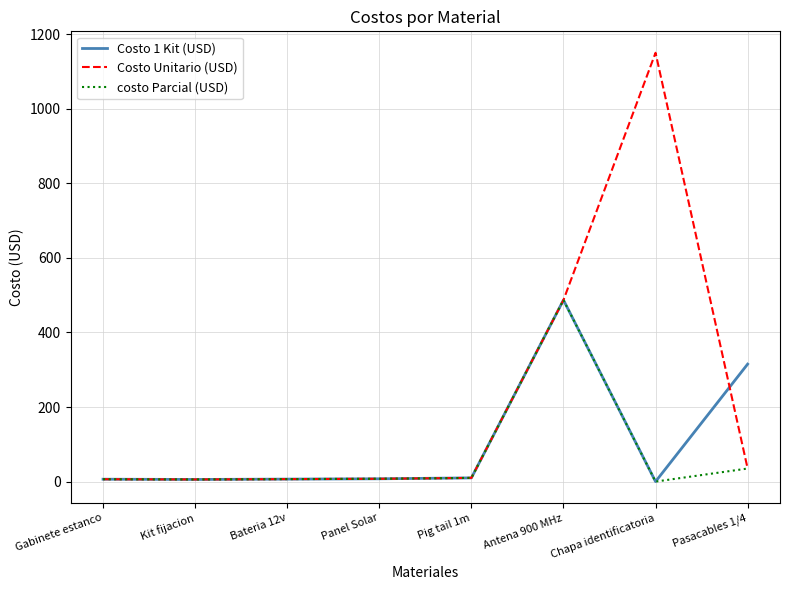

At which label is costo Parcial (USD) closest to 243?

Pasacables 1/4